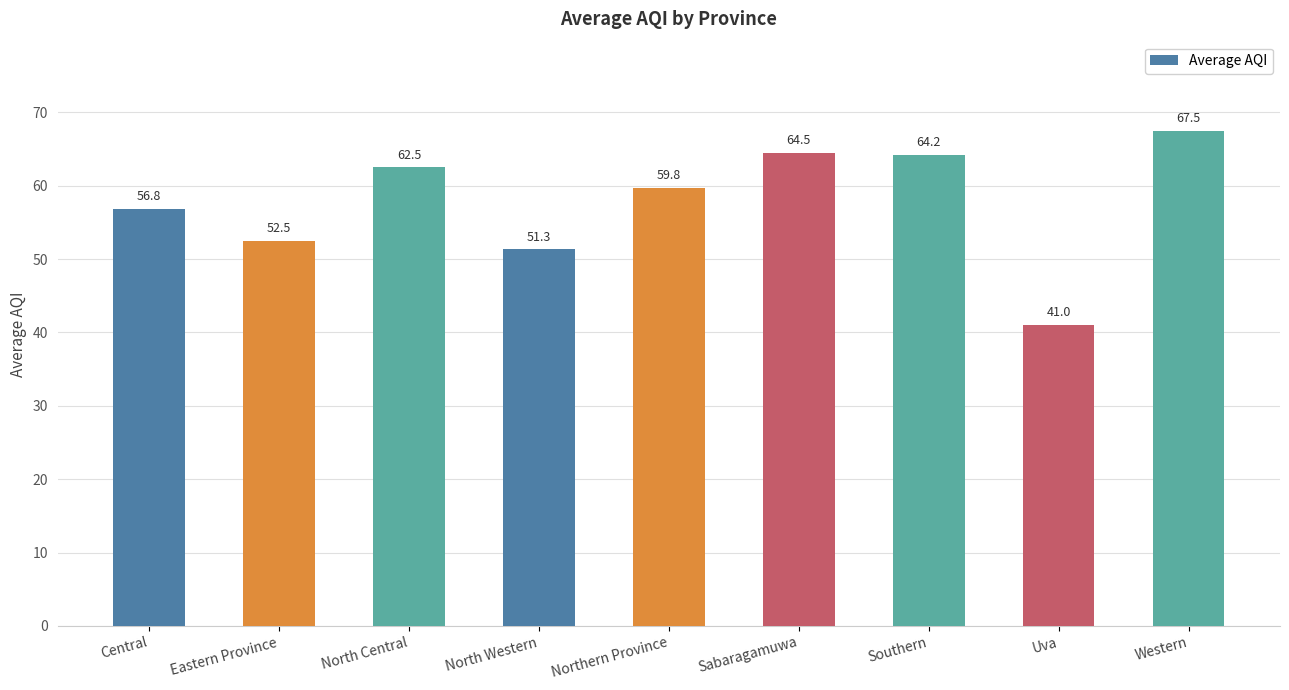

How many bars are there in total?

9